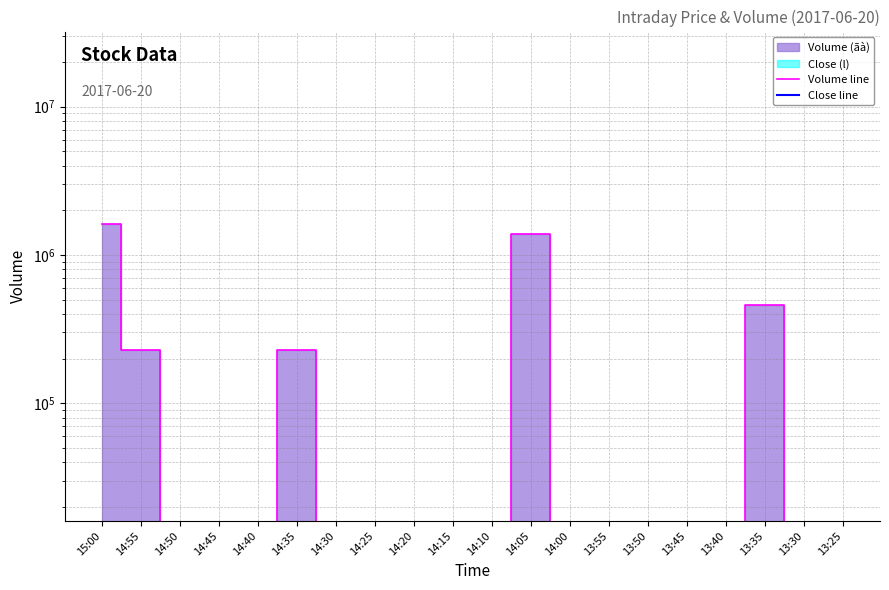

How many data points in Volume line are above 0?

5